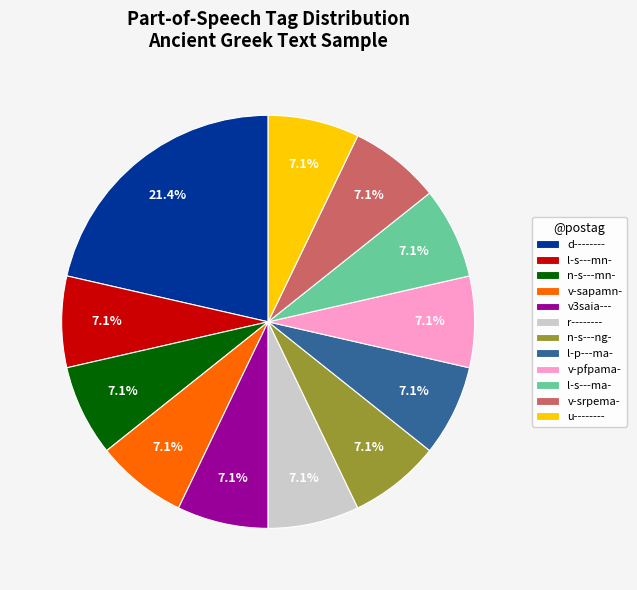

What is the ratio of the value at v3saia--- to the value at l-s---ma-?

1.0